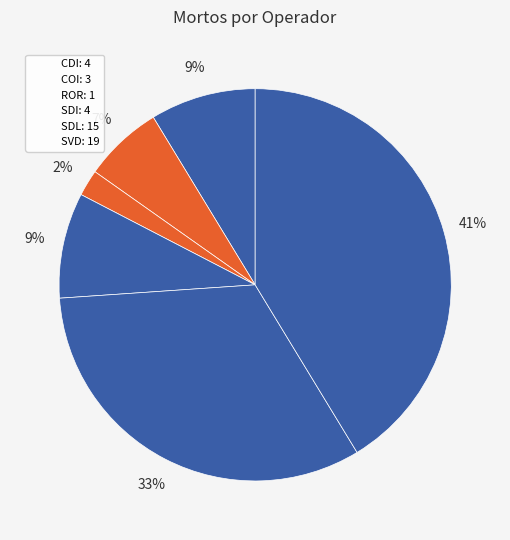

How many slices are in this pie chart?

6